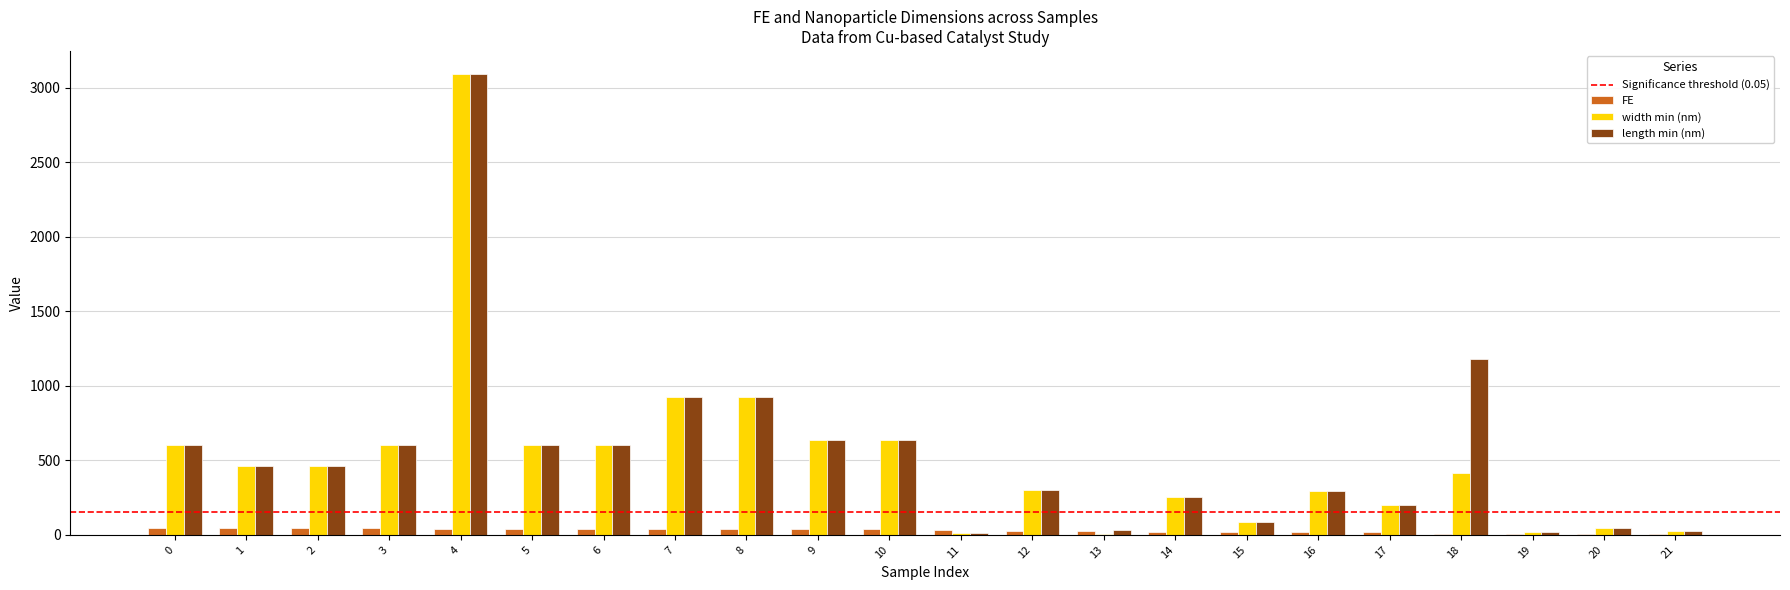

What is the greatest value displayed?

3090.9